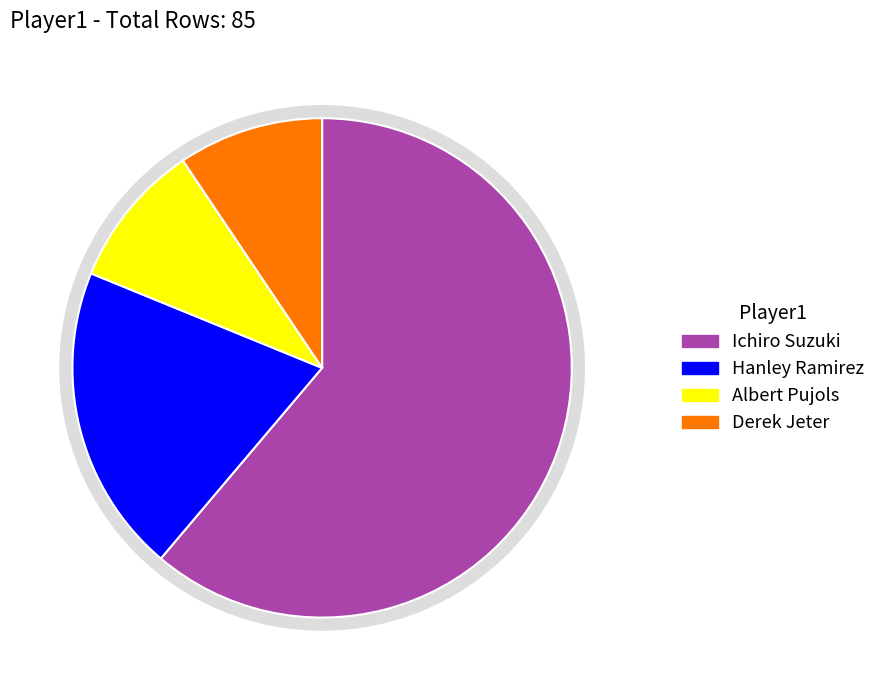

What is the smallest slice in the pie chart?

Albert Pujols